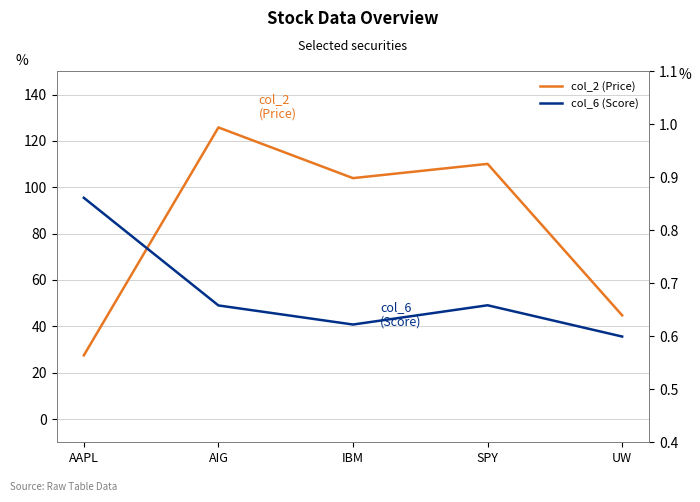

What is the lowest value of the col_6 (Score) series?

0.6